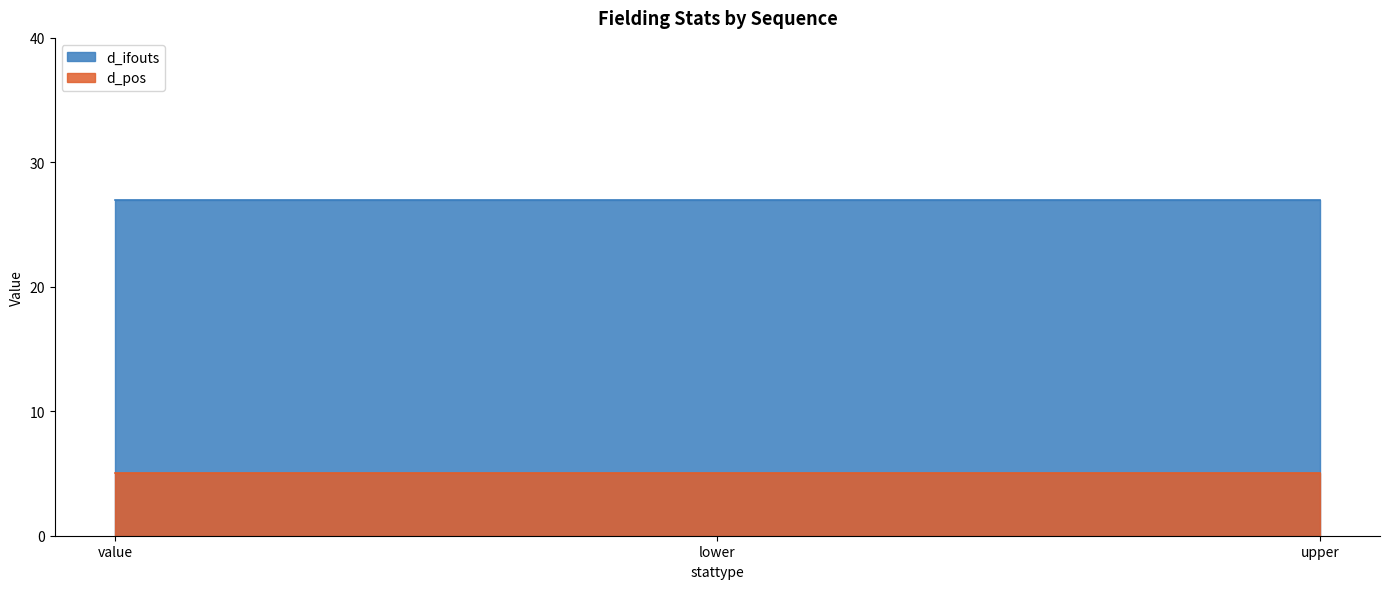

What is the maximum value for d_ifouts?

27